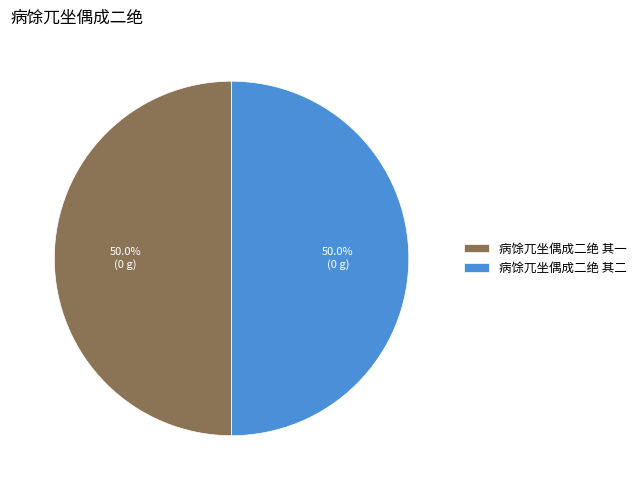

Approximately how many times larger is the value at 病馀兀坐偶成二绝 其一 compared to 病馀兀坐偶成二绝 其二?

1.0